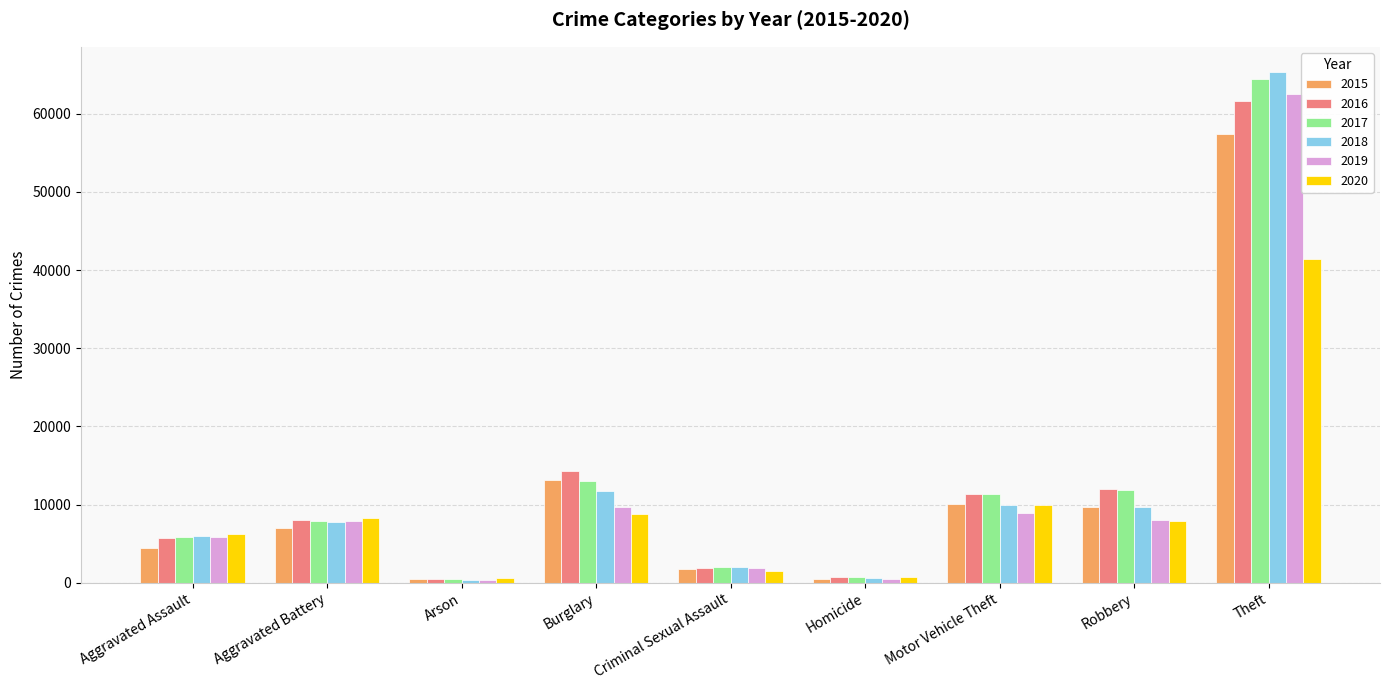

Where does the 2020 series first go above 7855?

Aggravated Battery